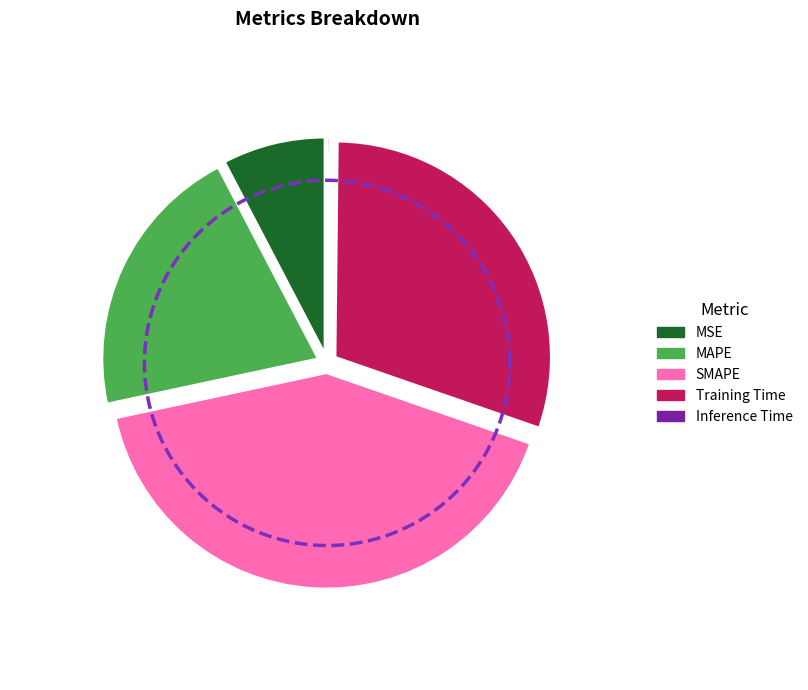

Is there any slice that represents more than half of the pie?

No